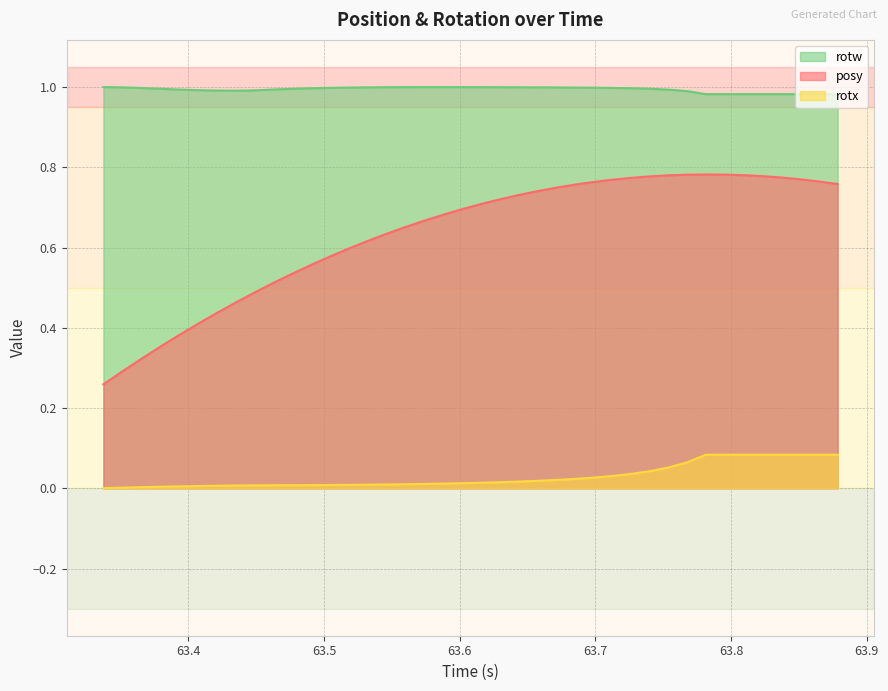

At how many categories does at least one series exceed 0?

40